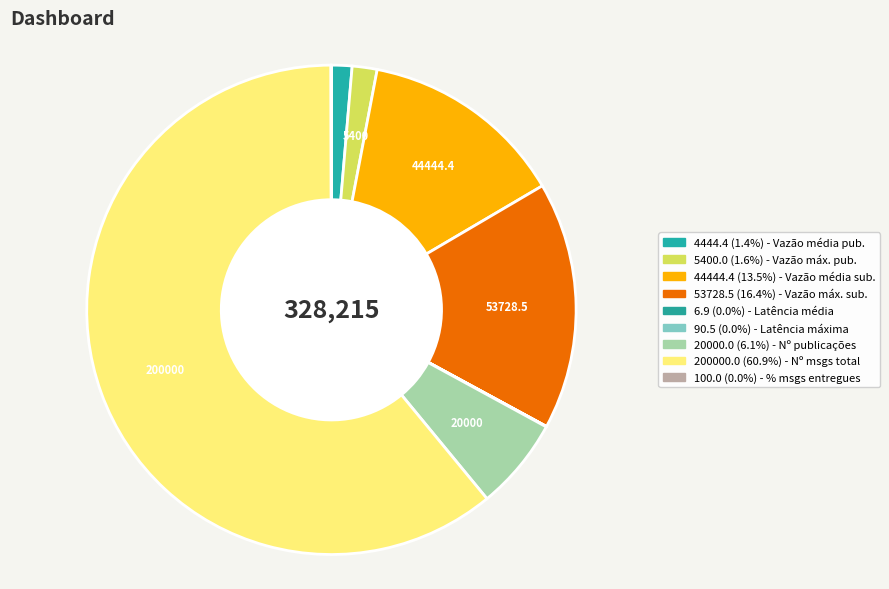

How many segments does this pie chart have?

9